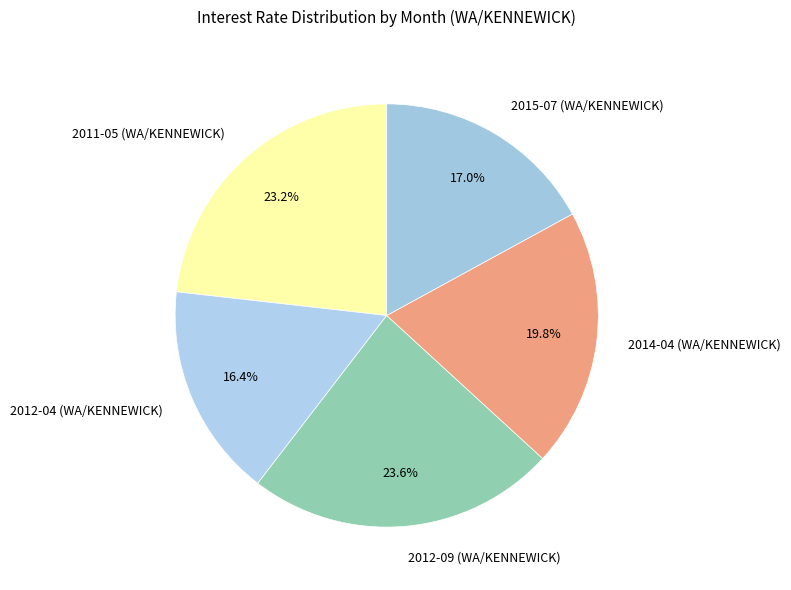

Which slice is the smallest?

2012-04 (WA/KENNEWICK)